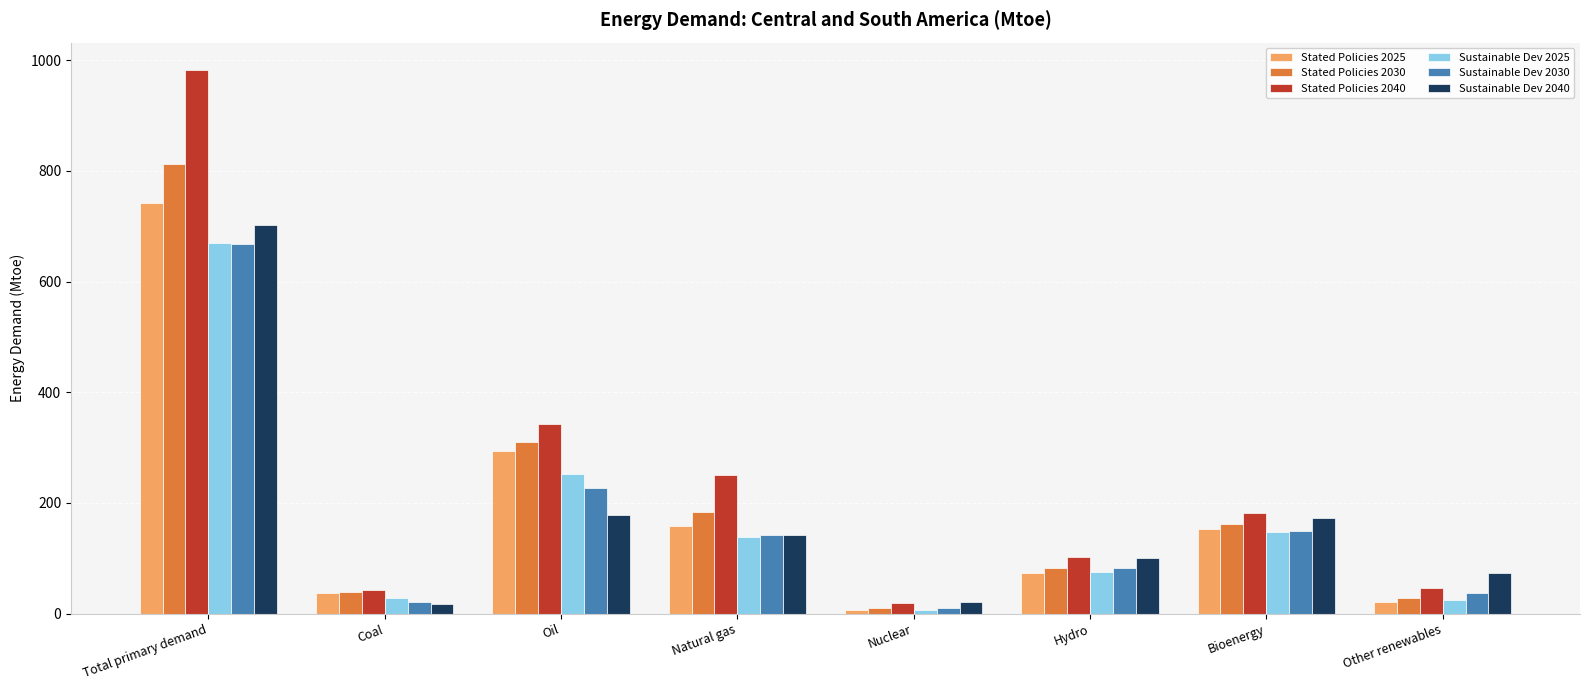

Between Coal and Bioenergy, which series saw the biggest shift?

Sustainable Dev 2040